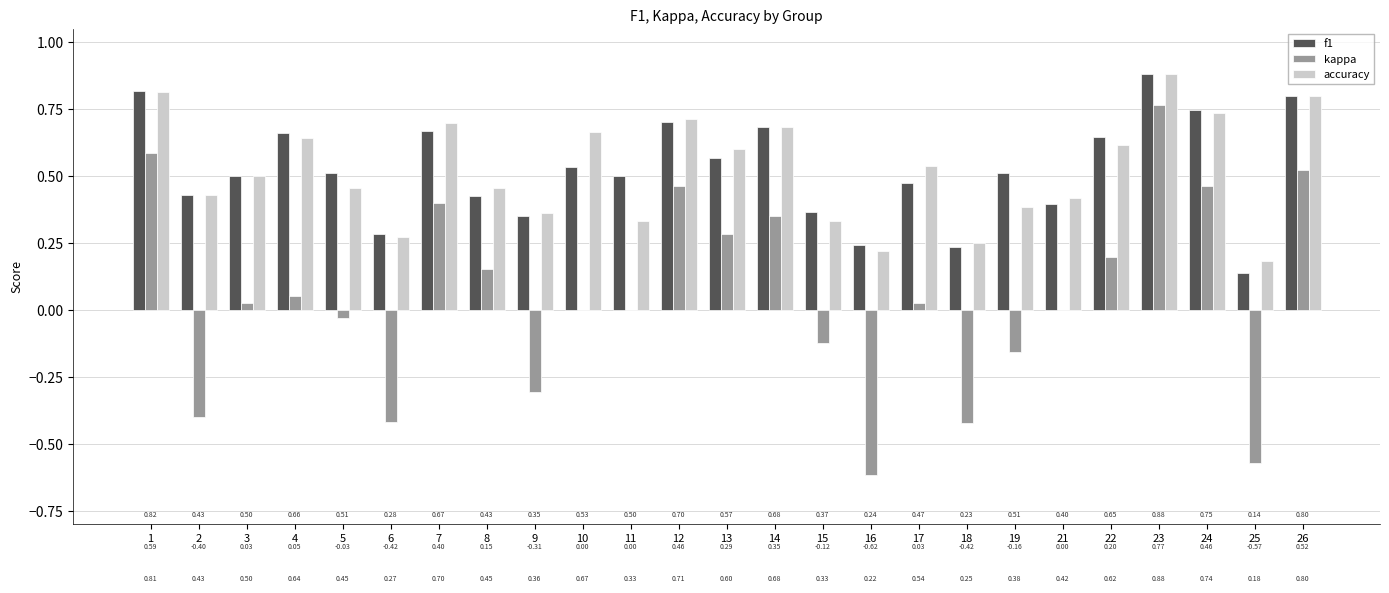

Which series has the largest total across all categories?

f1